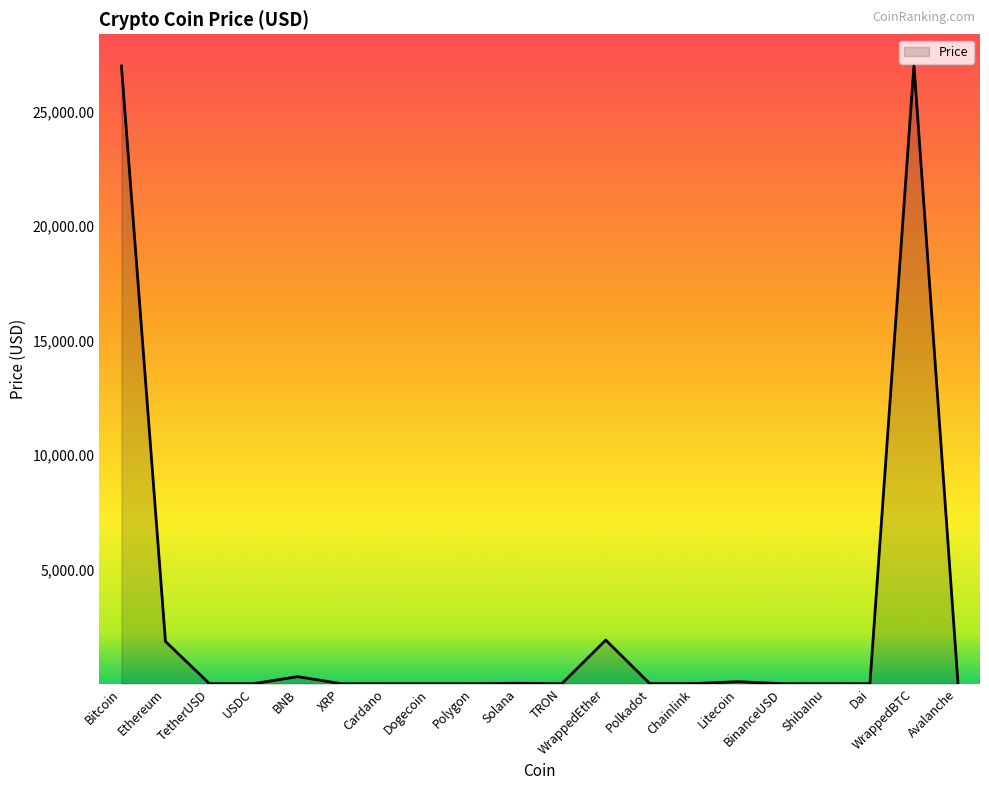

Between WrappedEther and Polygon, which is larger?

WrappedEther